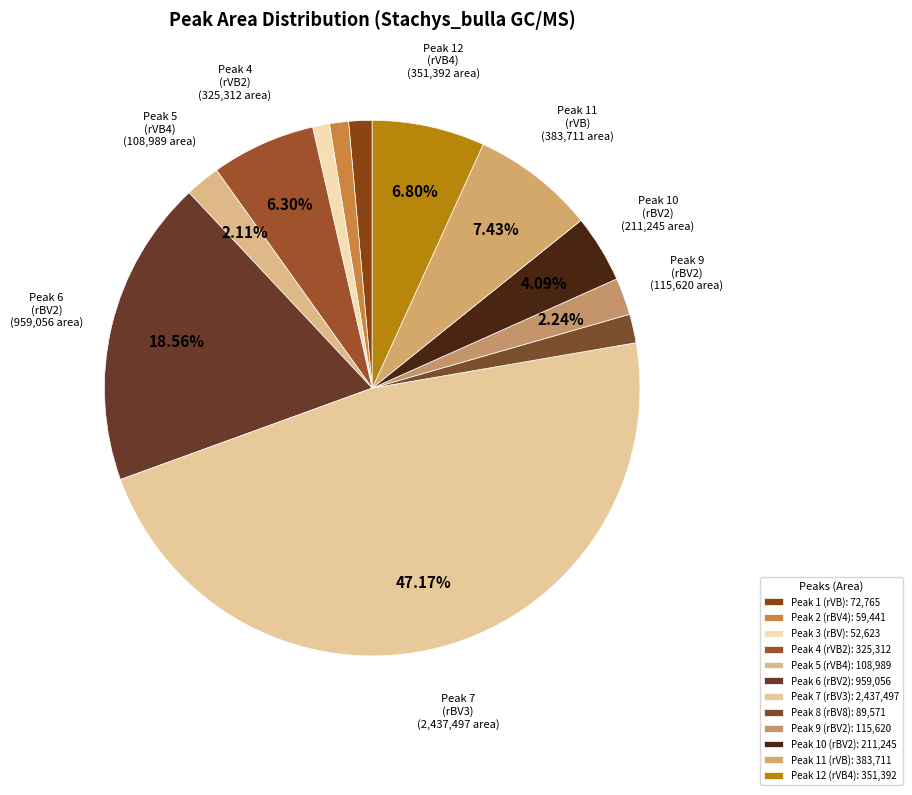

Is there a majority slice in this chart?

No